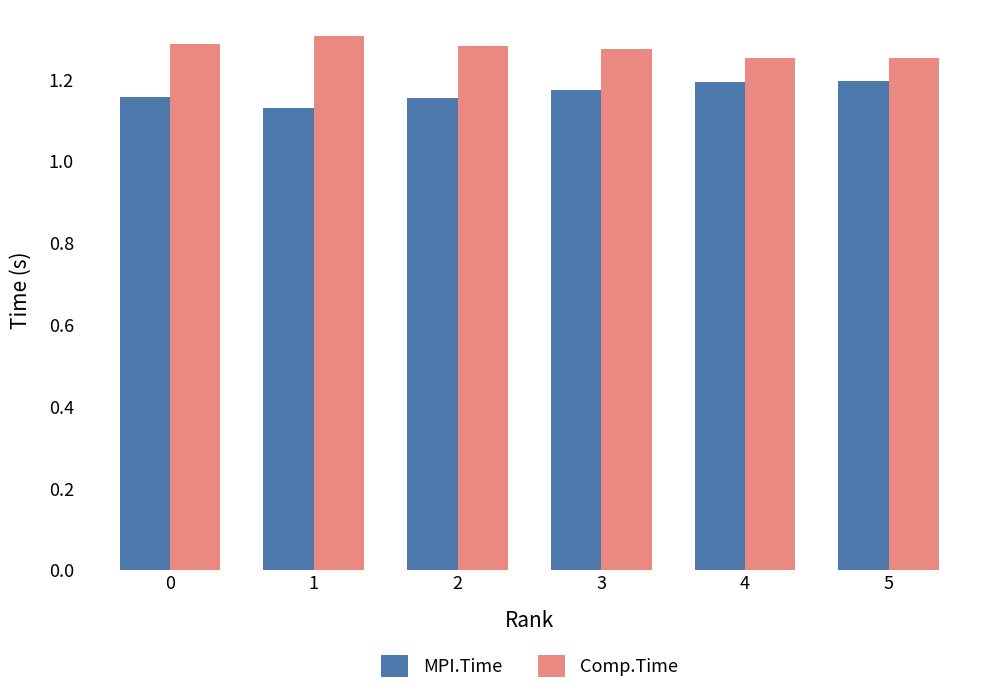

What is the total value across all series at 5?

2.4